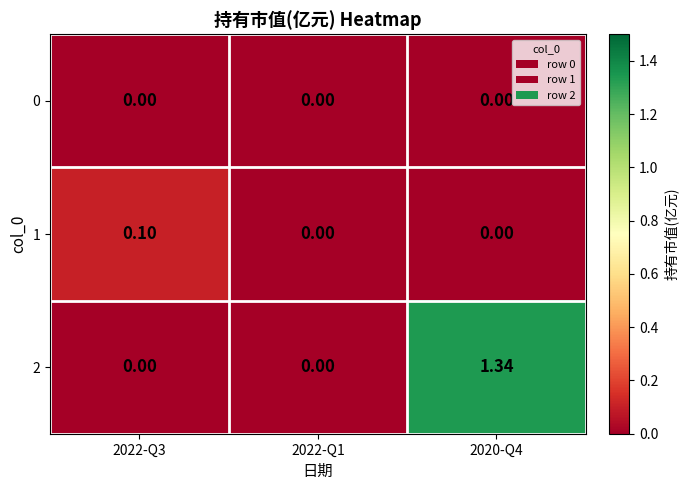

Reading left to right, what are all the values shown in this chart?

0: 2022-Q3=0.0	2022-Q1=0.0	2020-Q4=0.0
1: 2022-Q3=0.1	2022-Q1=0.0	2020-Q4=0.0
2: 2022-Q3=0.0	2022-Q1=0.0	2020-Q4=1.3